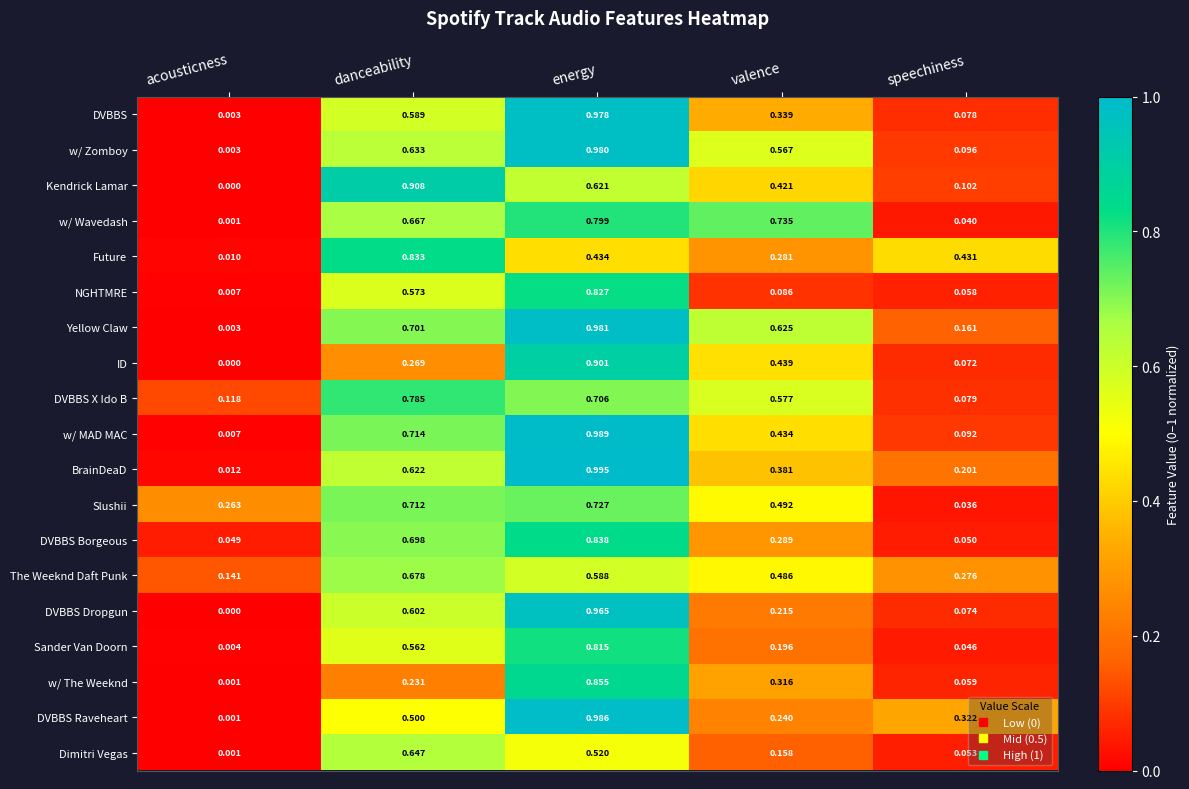

Rank the series by their maximum value, from highest to lowest.

BrainDeaD, w/ MAD MAC, DVBBS Raveheart, Yellow Claw, w/ Zomboy, DVBBS, DVBBS Dropgun, Kendrick Lamar, ID, w/ The Weeknd, DVBBS Borgeous, Future, NGHTMRE, Sander Van Doorn, w/ Wavedash, DVBBS X Ido B, Slushii, The Weeknd Daft Punk, Dimitri Vegas